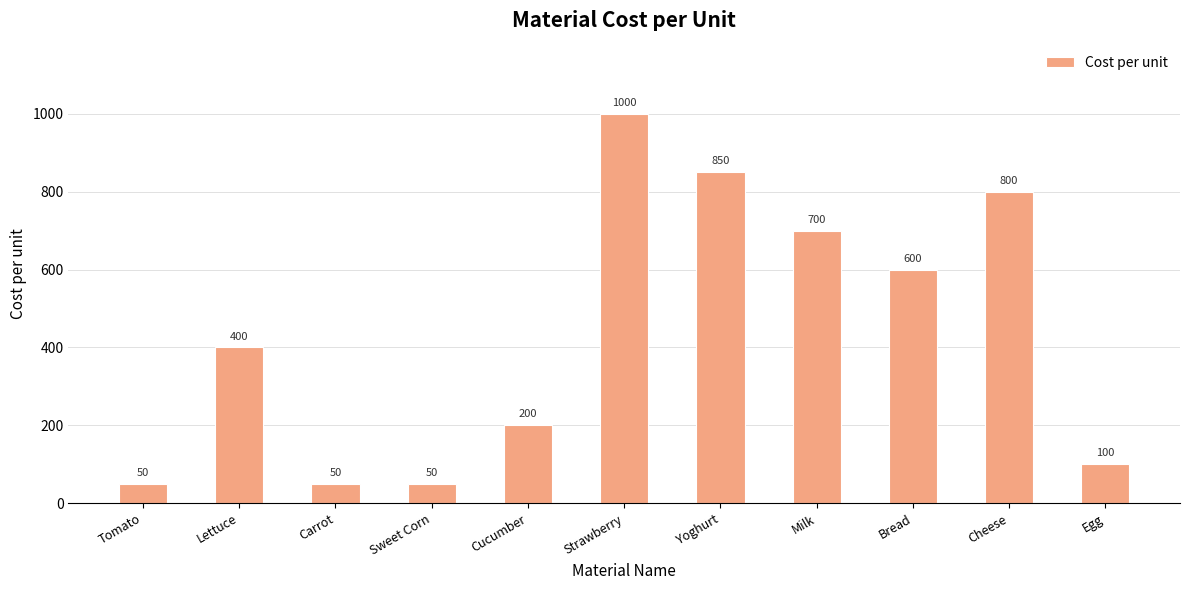

What is the sum of all values?

4800